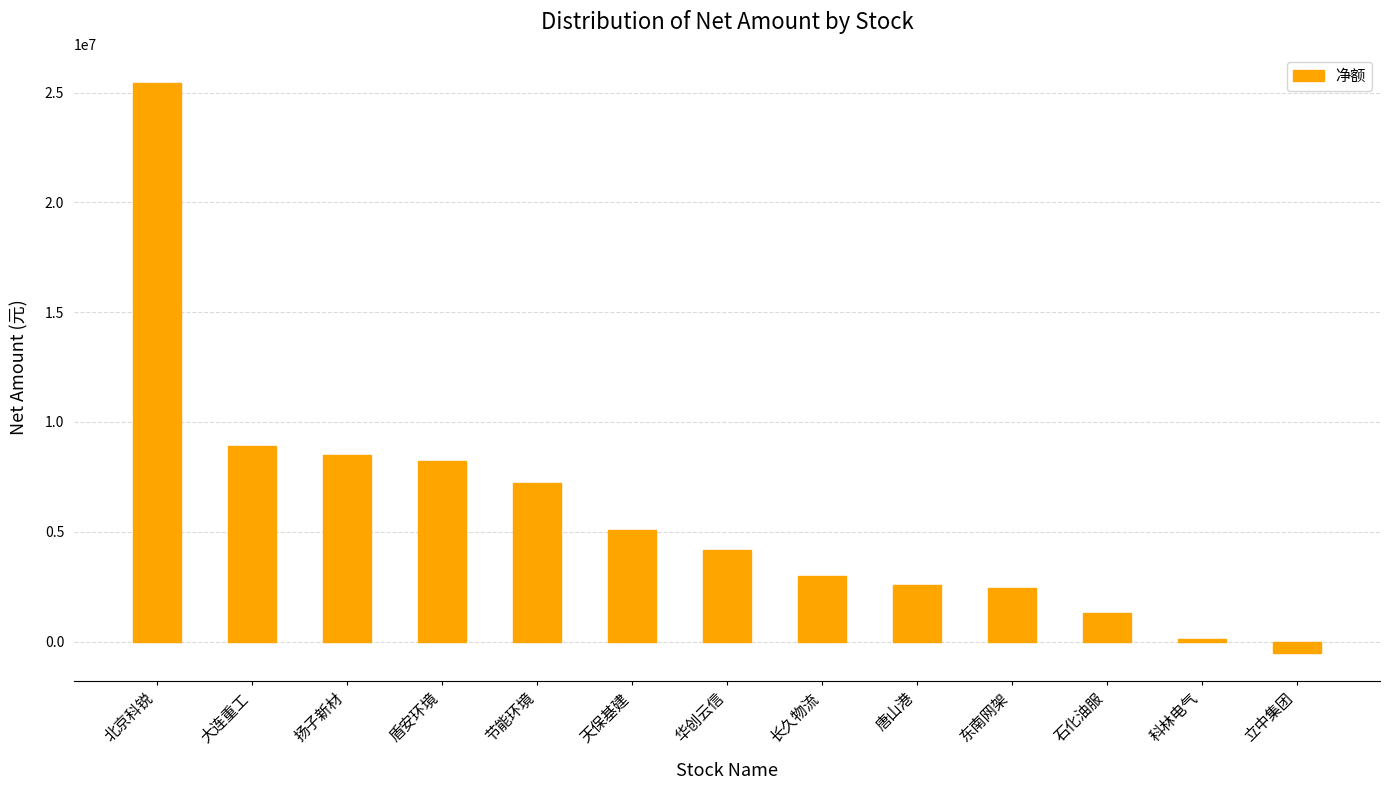

True or false: the data shows 2624894 at 节能环境.

False